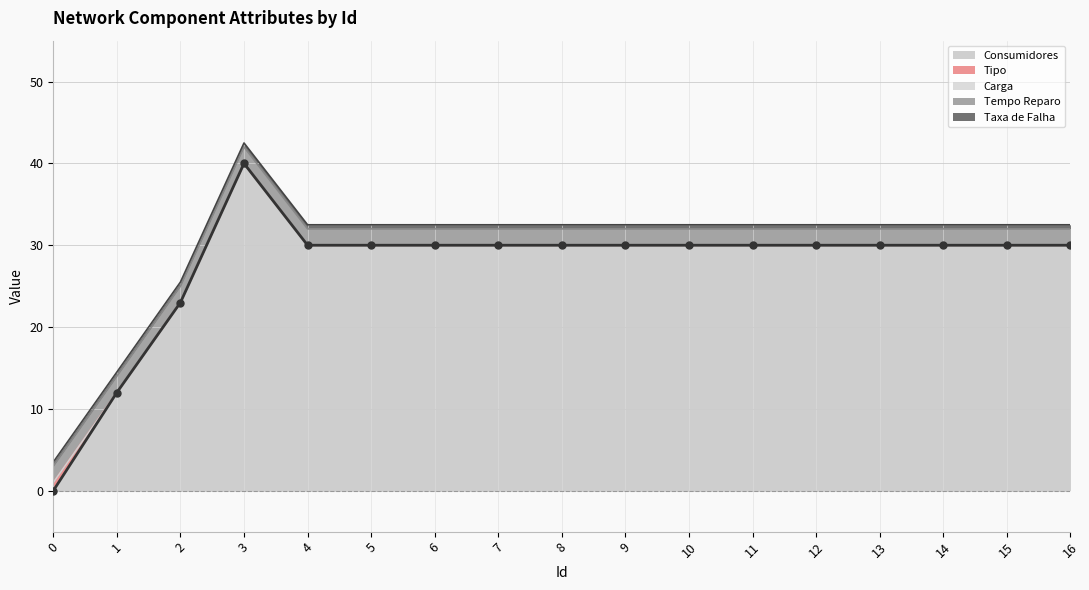

How many values are below 30?

3